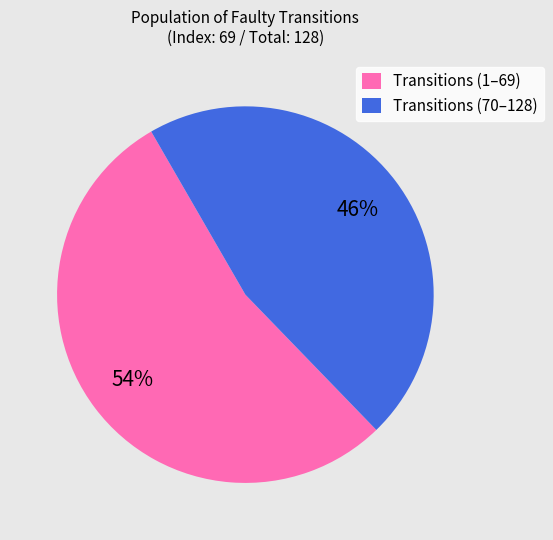

What is the largest slice in the pie chart?

Transitions (1–69)